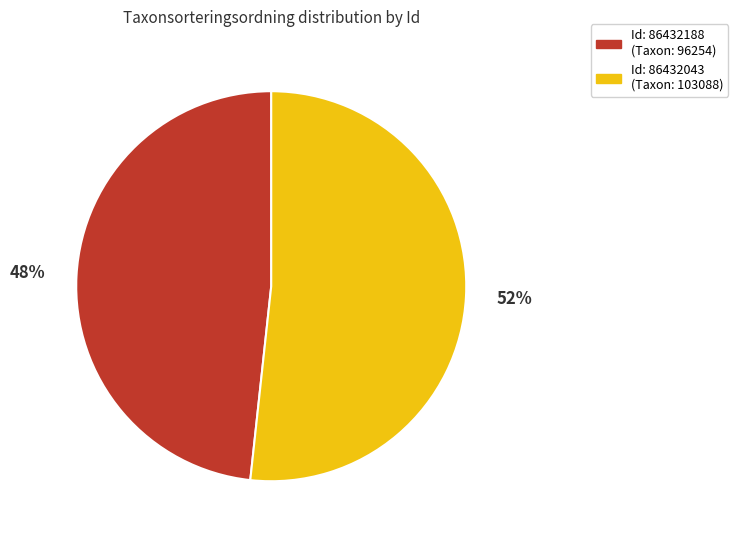

What is the largest slice in the pie chart?

Id: 86432043 (Taxon: 103088)